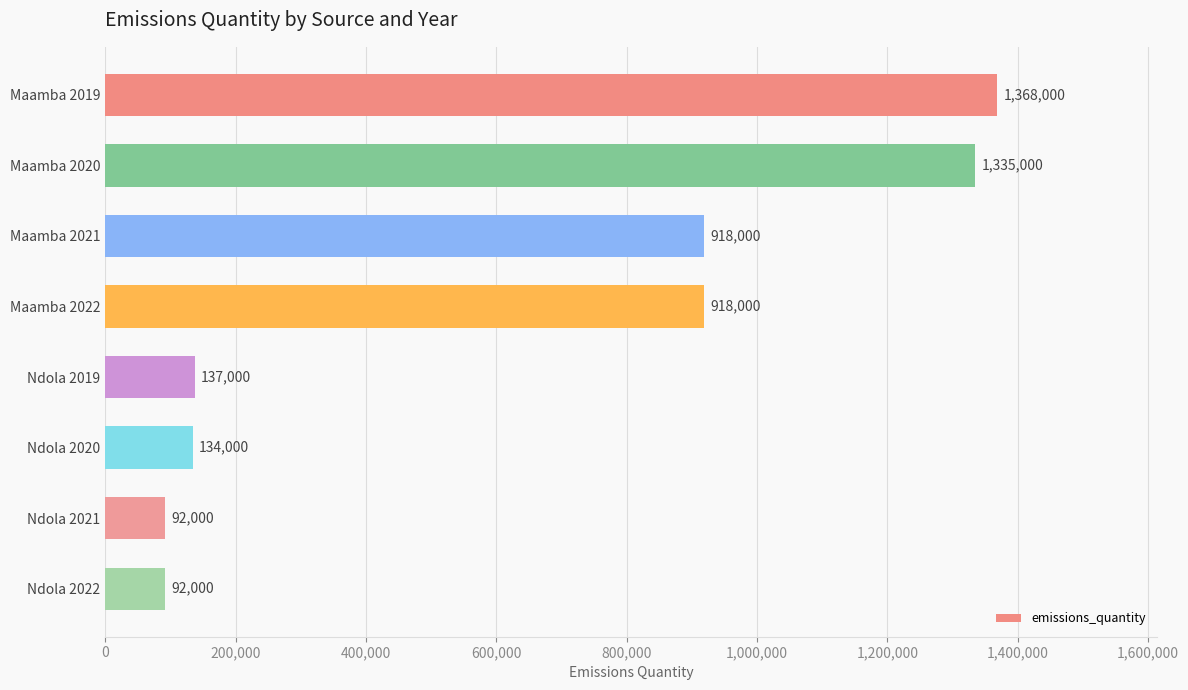

What is the label of the 6th bar from the bottom?

Maamba 2021